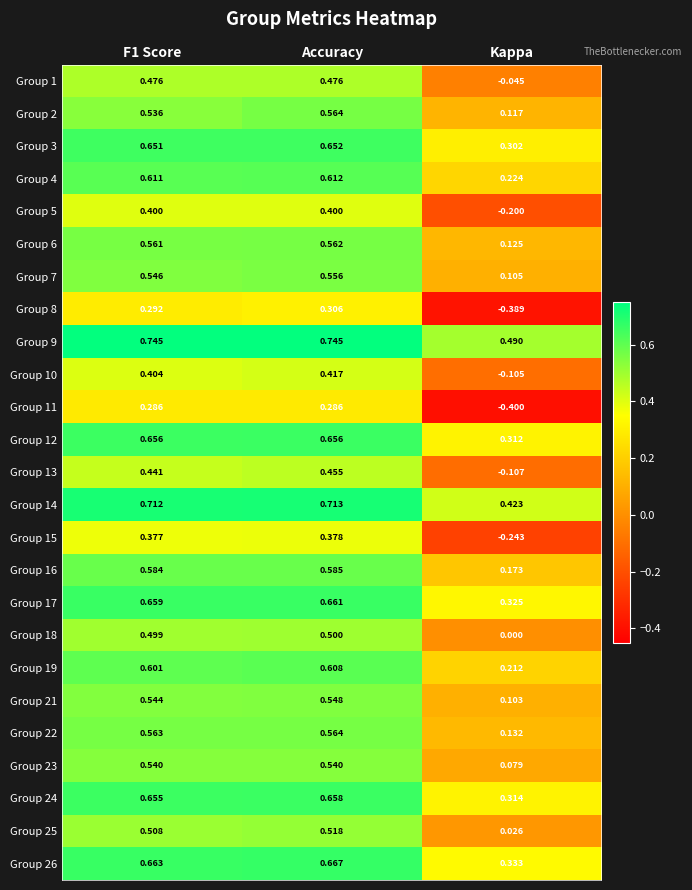

At which category is the sum across all series the highest?

Accuracy